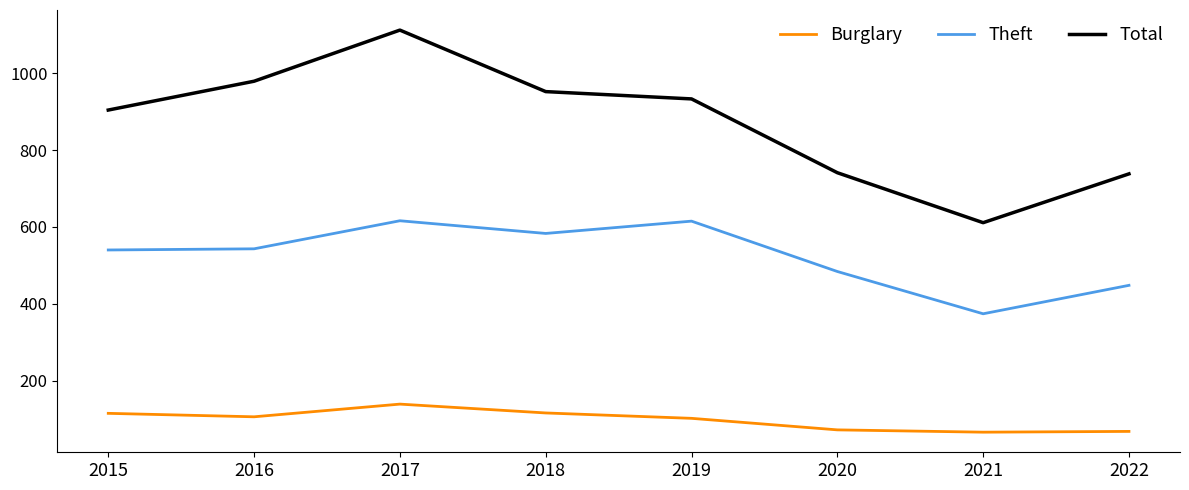

Which category has the highest value in the Total series?

2017